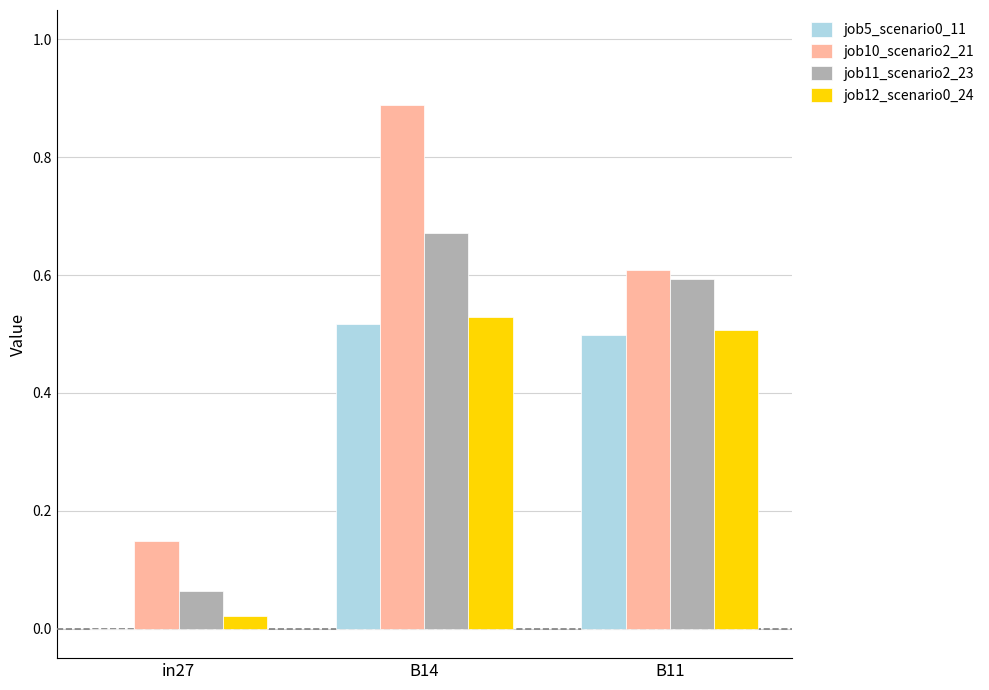

The value of job11_scenario2_23 at B11 is 1.1. True or false?

False